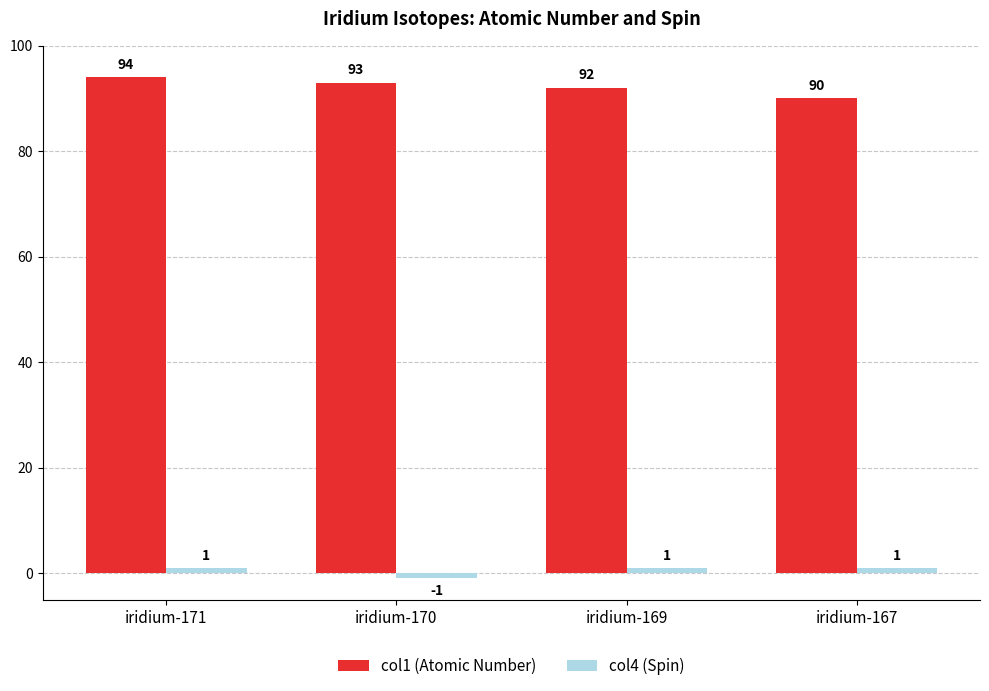

What is the sum of all col1 (Atomic Number) values?

369